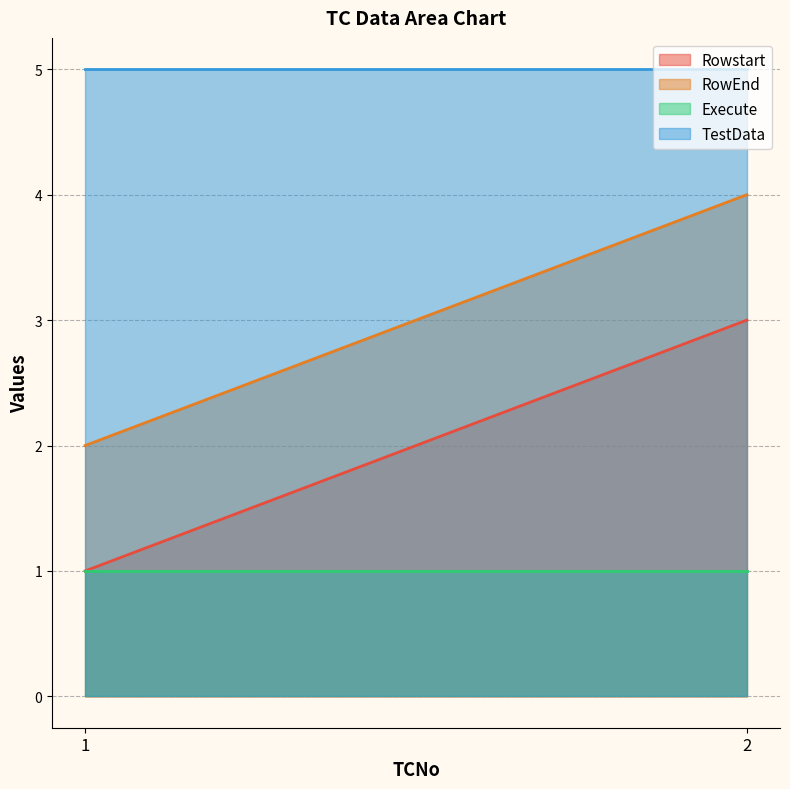

List the series in order of their overall mean, lowest first.

Execute, Rowstart, RowEnd, TestData